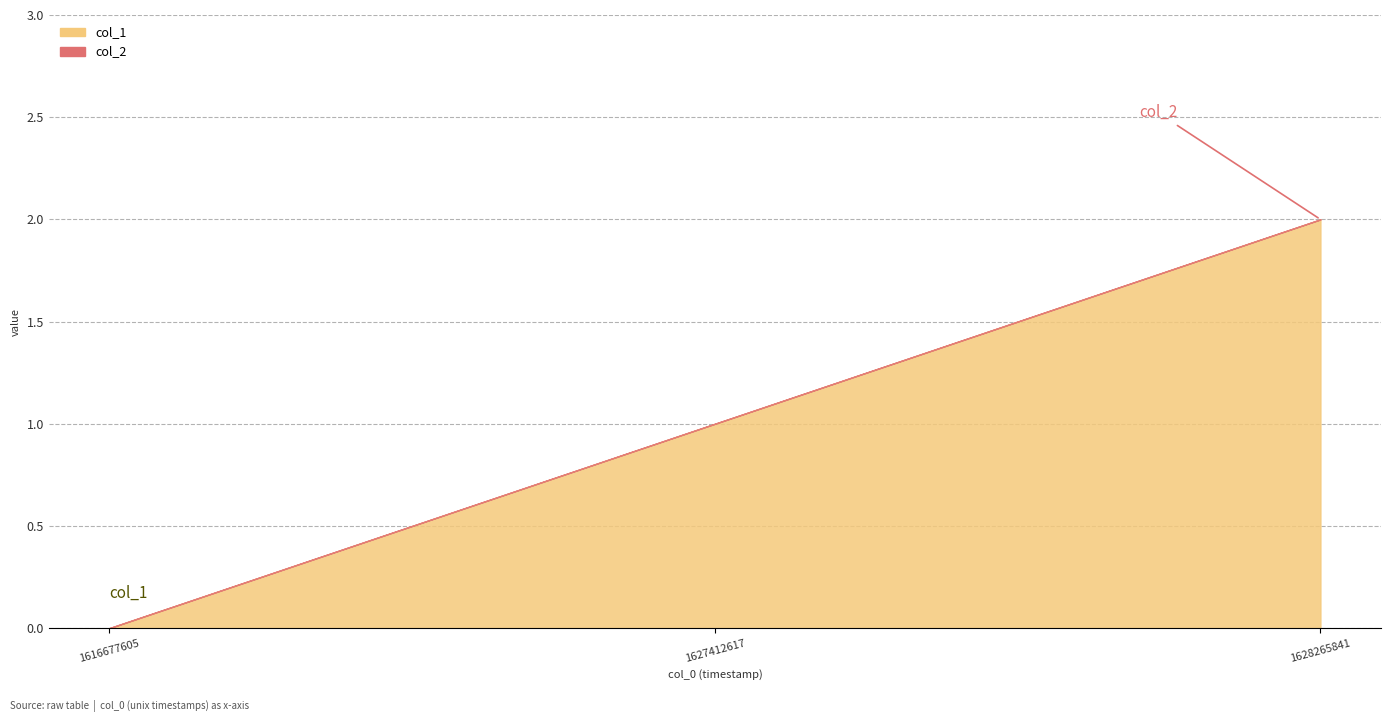

Reading left to right, what are all the values shown in this chart?

col_1: 1616677605=0	1627412617=1	1628265841=2
col_2: 1616677605=0	1627412617=0	1628265841=0